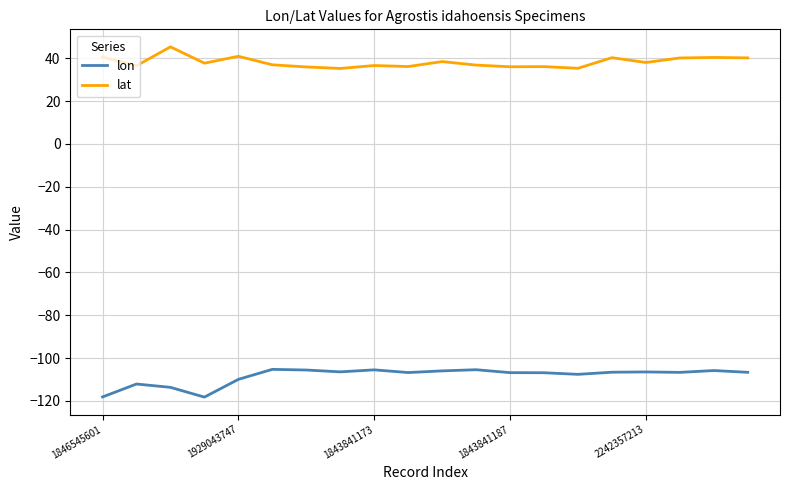

How many series are shown in this chart?

2